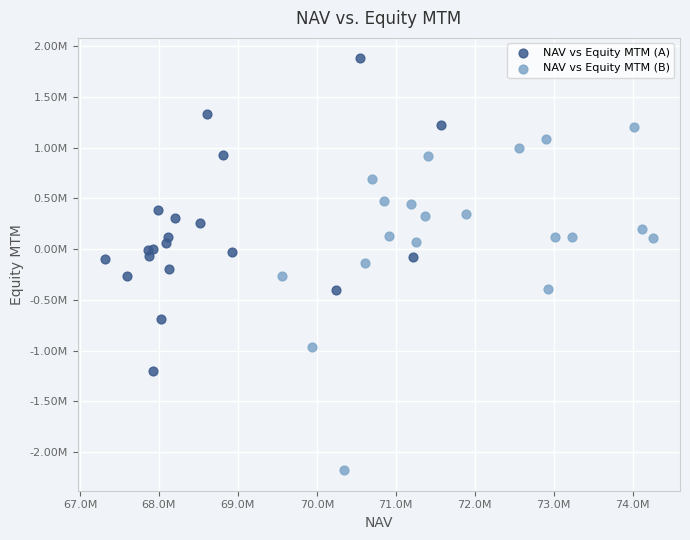

Which series reaches the maximum Y coordinate?

NAV vs Equity MTM (A)